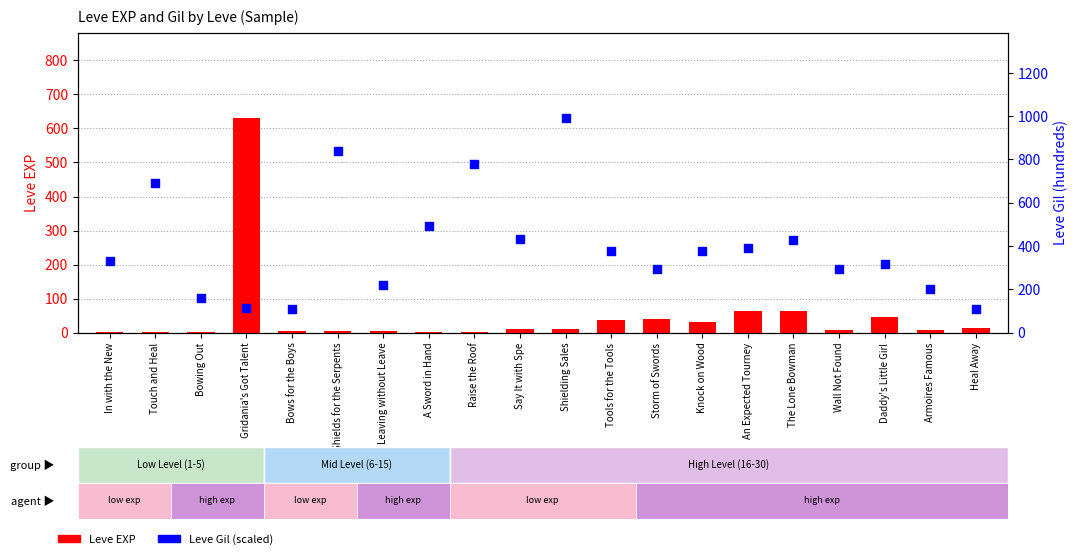

At which category is the sum across all series the highest?

Shielding Sales